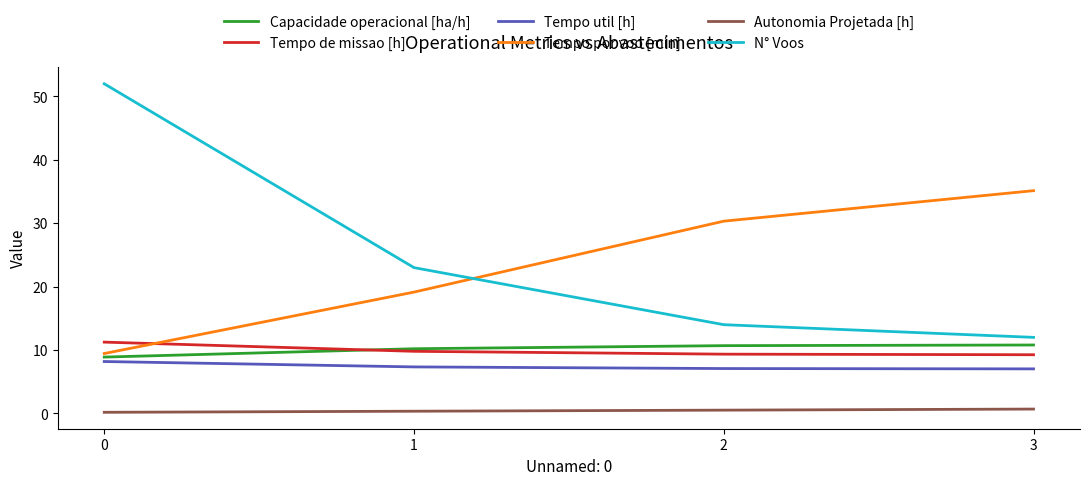

Which series has the largest total across all categories?

N° Voos